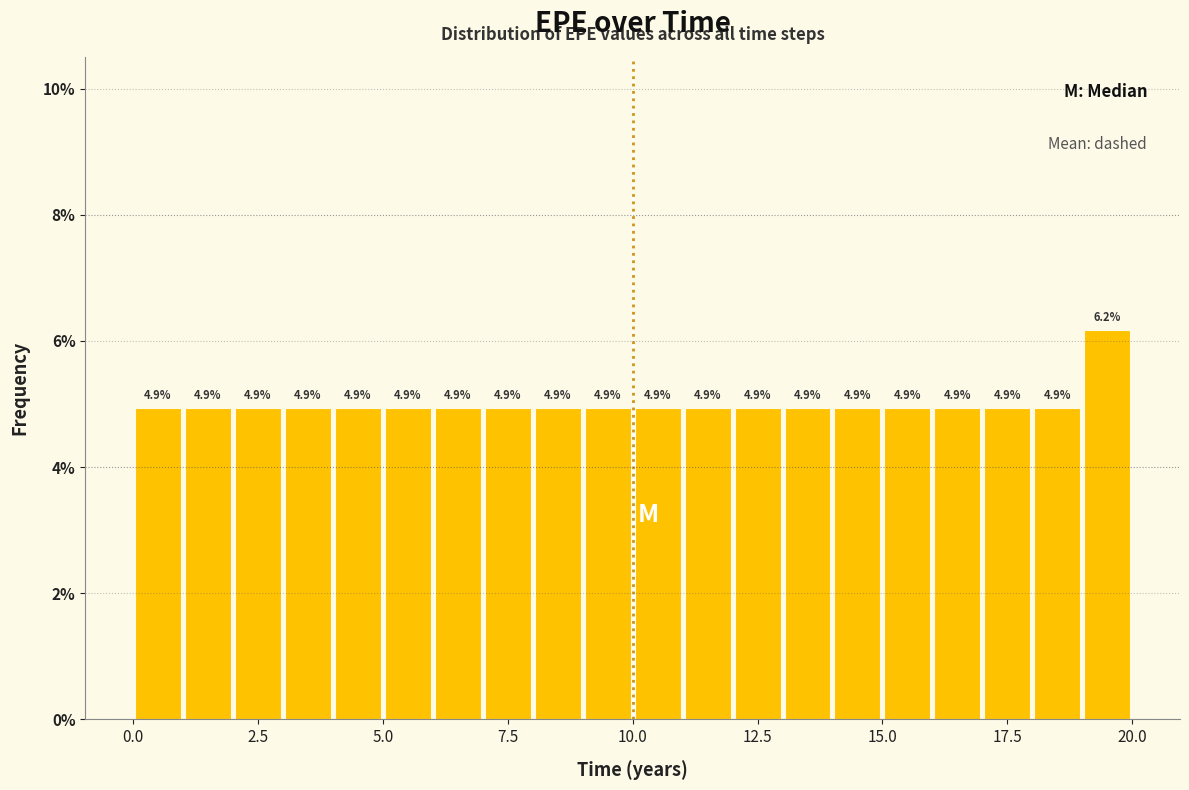

Read against the x-axis, roughly where is the centre of the tallest bar?

19.5